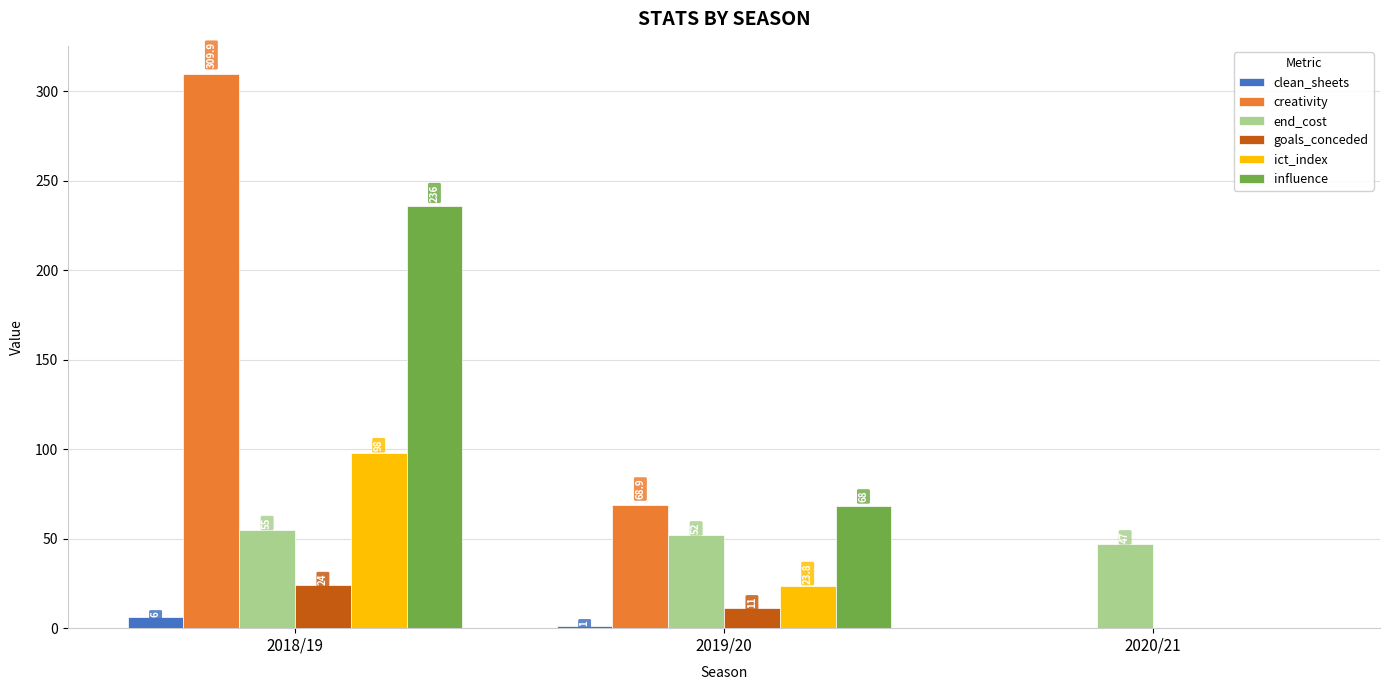

Between 2018/19 and 2019/20, which series saw the biggest shift?

creativity